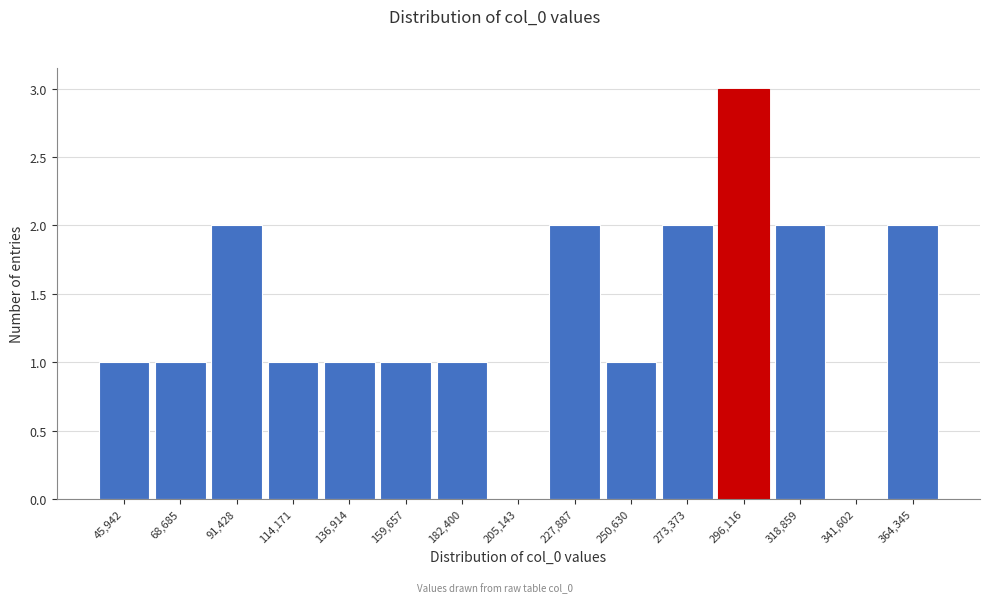

Reading right to left, extract all data points from this chart.

364,345=2	341,602=0	318,859=2	296,116=3	273,373=2	250,630=1	227,887=2	205,143=0	182,400=1	159,657=1	136,914=1	114,171=1	91,428=2	68,685=1	45,942=1